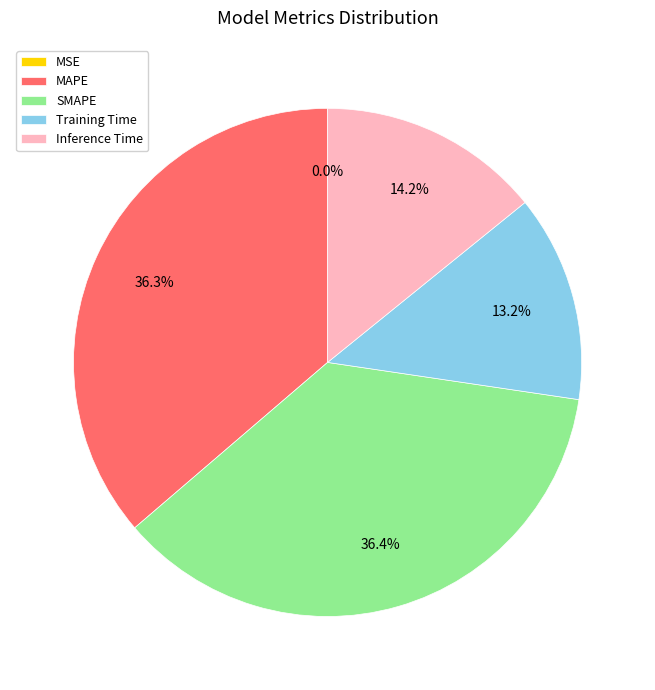

To the nearest percent, what percentage of the pie is SMAPE?

36%